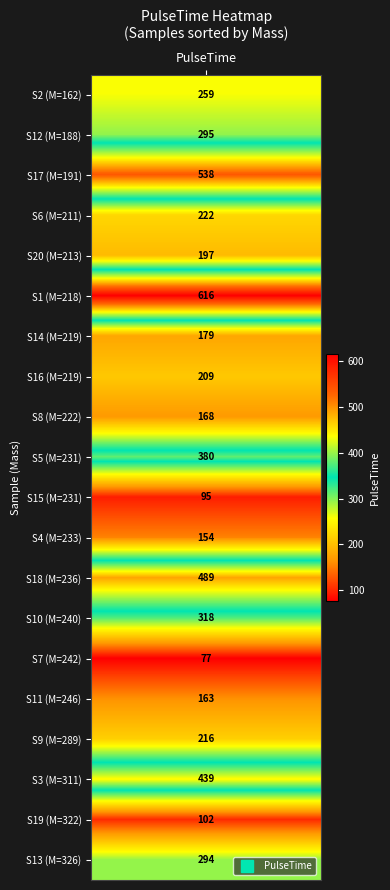

Which series has the largest total across all categories?

1